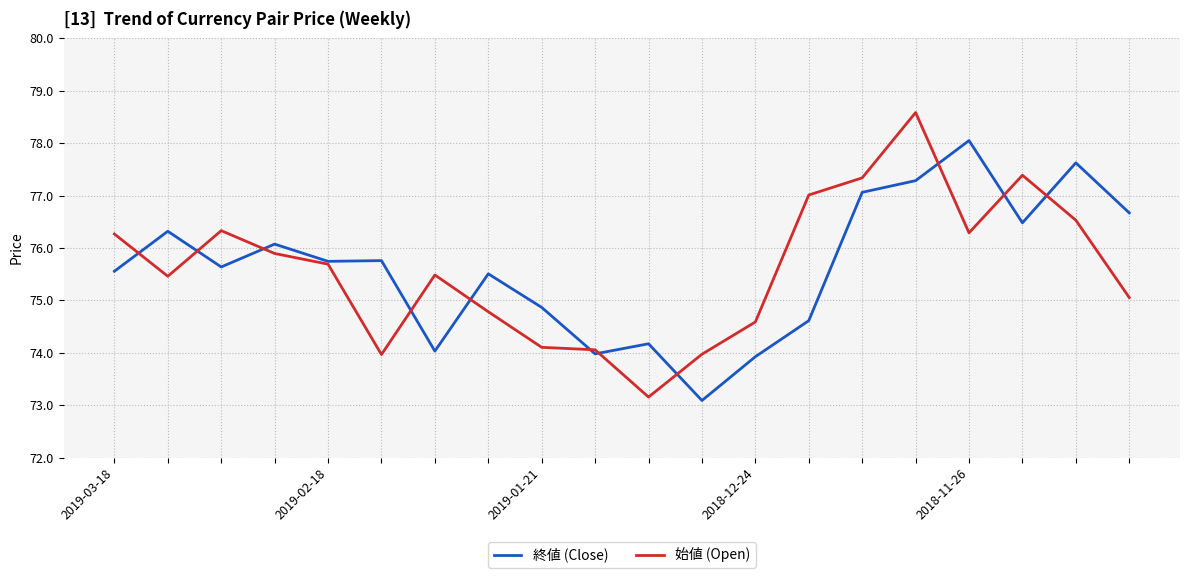

Rank the series by their maximum value, from lowest to highest.

終値 (Close), 始値 (Open)